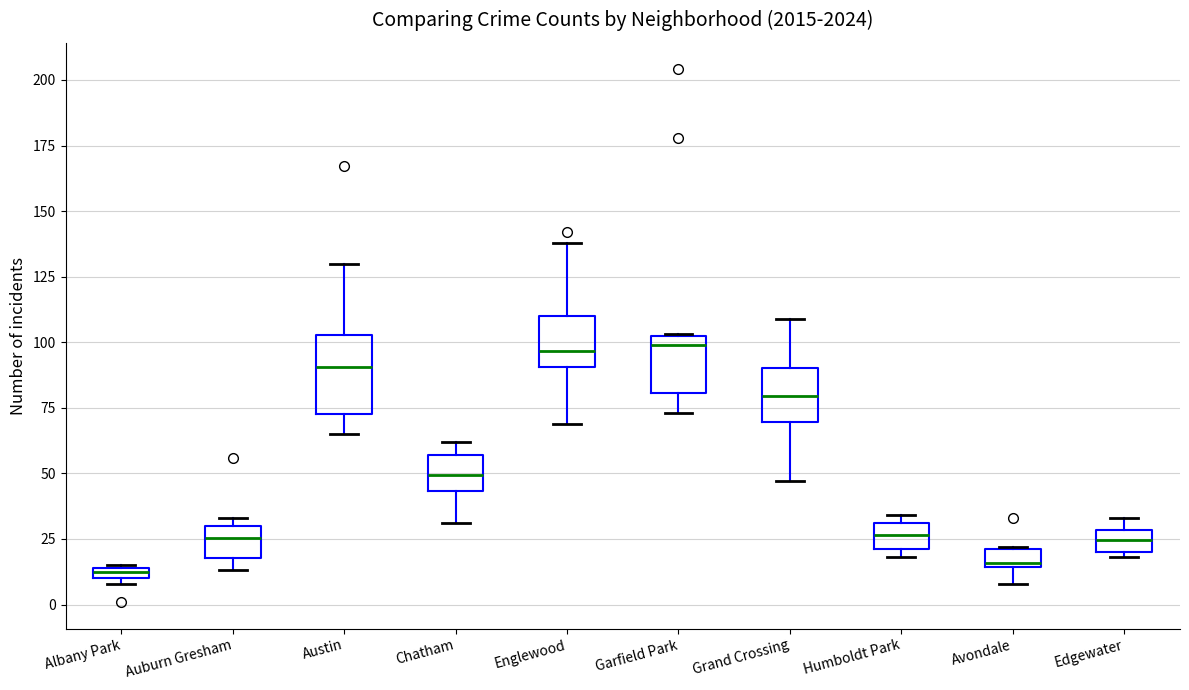

Comparing the boxes themselves (not the whiskers), which one is the tallest?

Austin